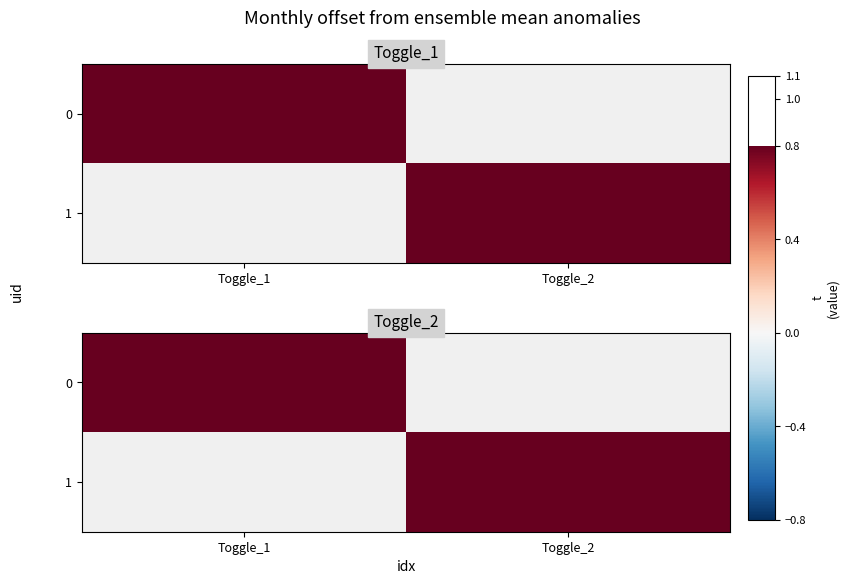

Which category has the lowest value across all series?

Toggle_1